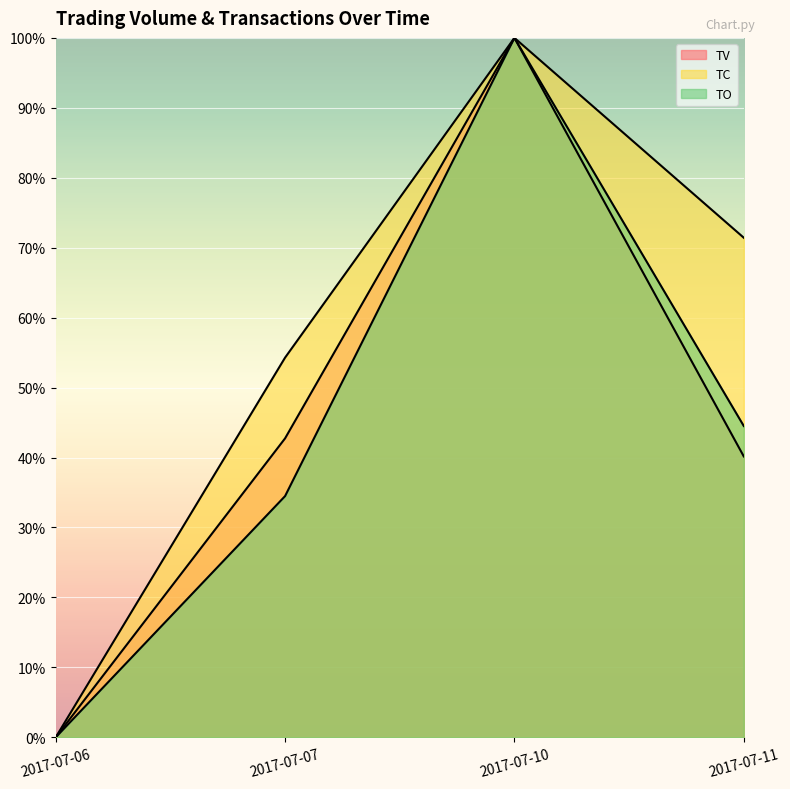

Is the value of TV at 2017-07-07 greater than the value of TO at 2017-07-06?

Yes